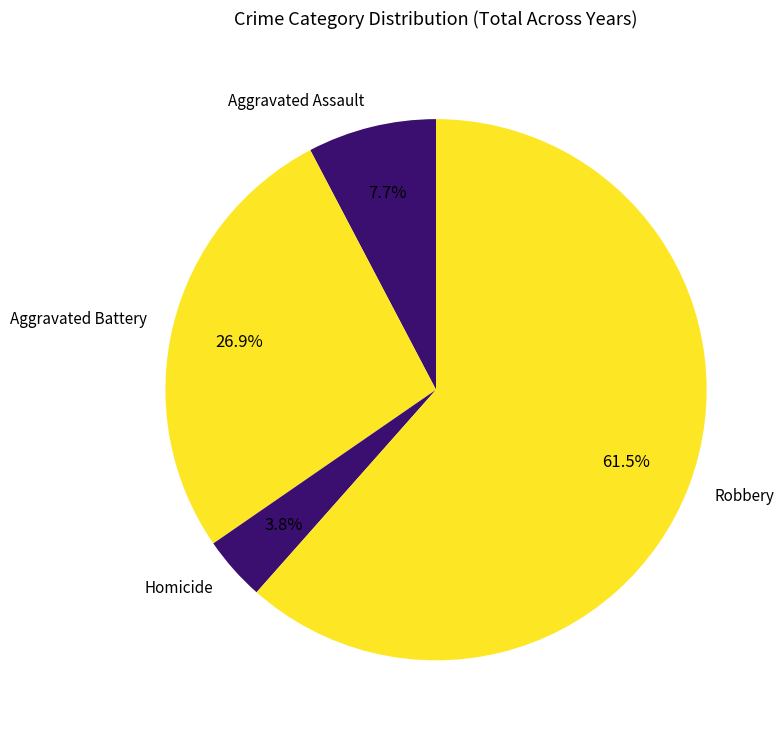

Is the sum of Robbery and Aggravated Assault greater than half?

Yes